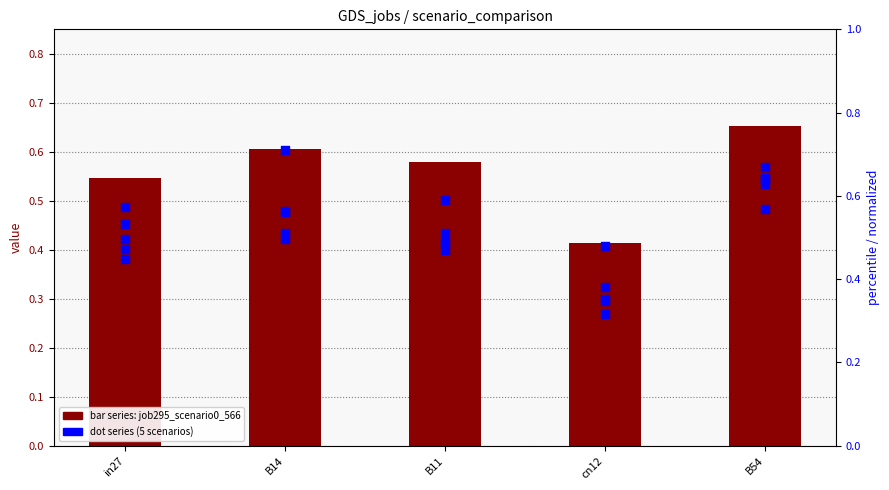

Which series has the largest Y range (max minus min)?

job302_scenario0_578